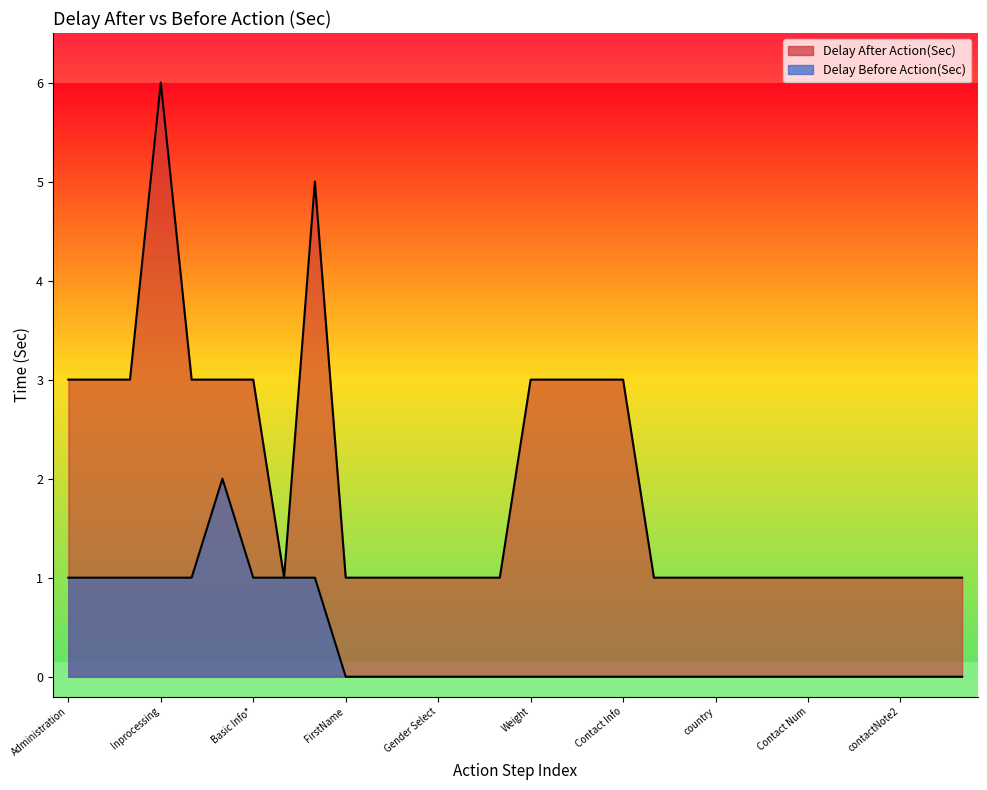

What is the label of the 1st point from the left?

Administration